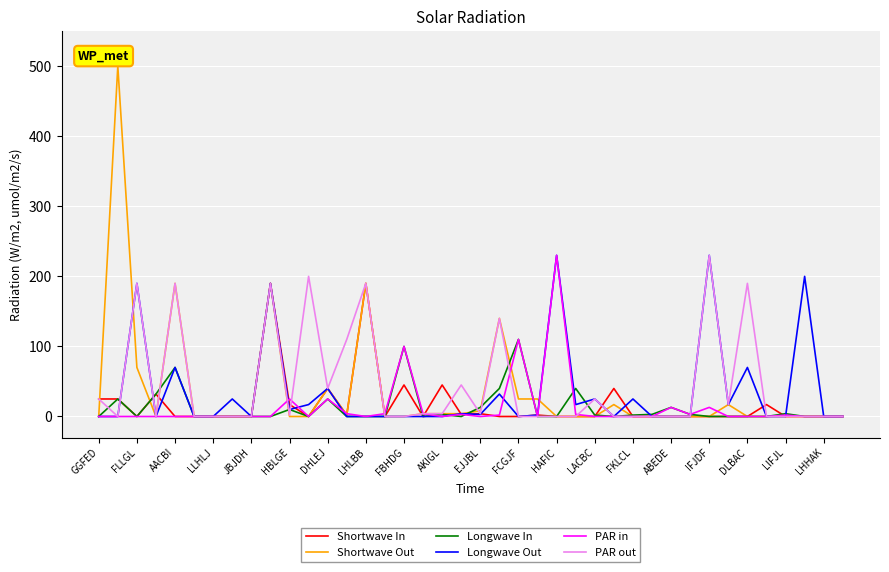

What is the greatest value displayed?

500